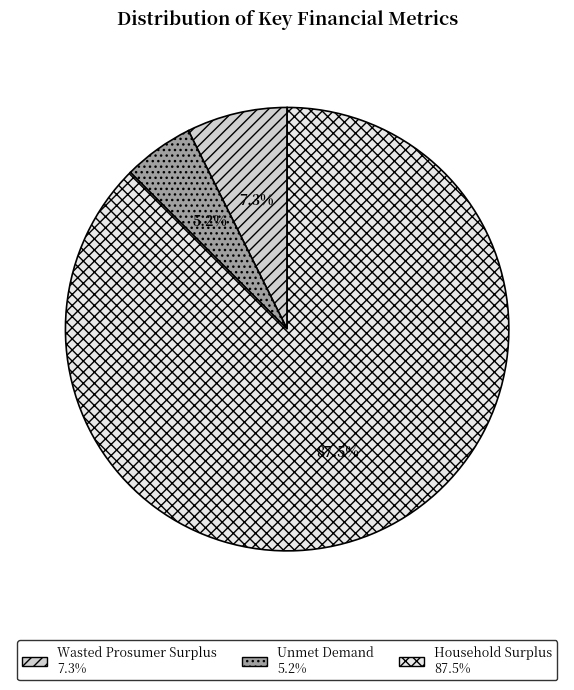

To the nearest percent, what is the difference between the Household Surplus and Unmet Demand slice percentages?

82%